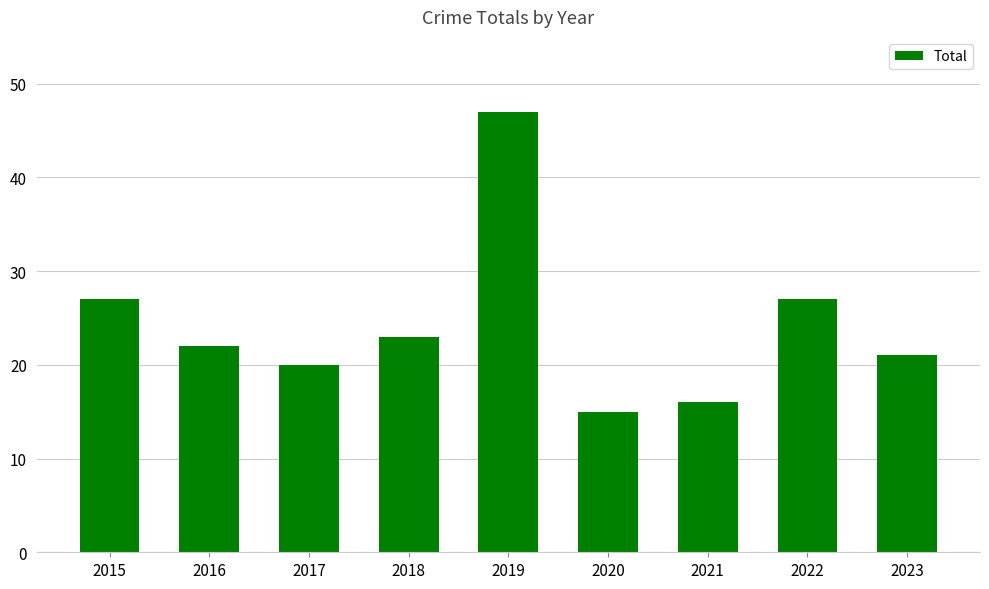

What is the value of the 5th bar from the left?

47